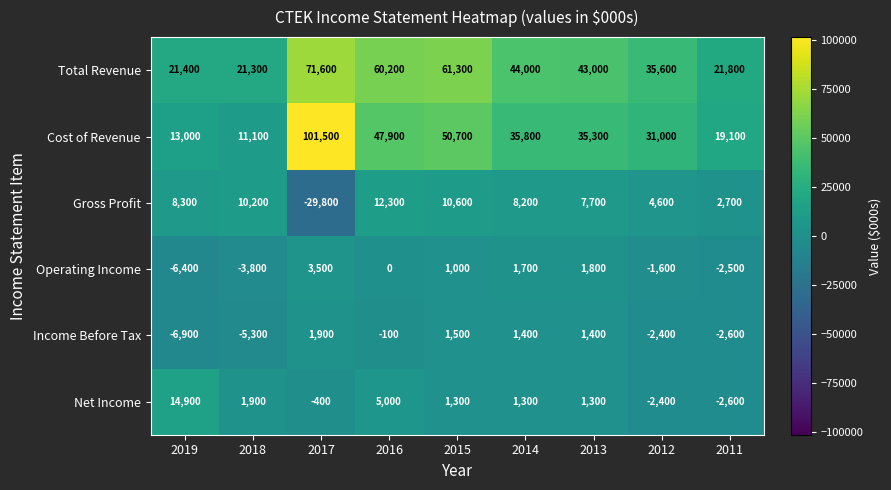

Count the number of categories in the chart.

9